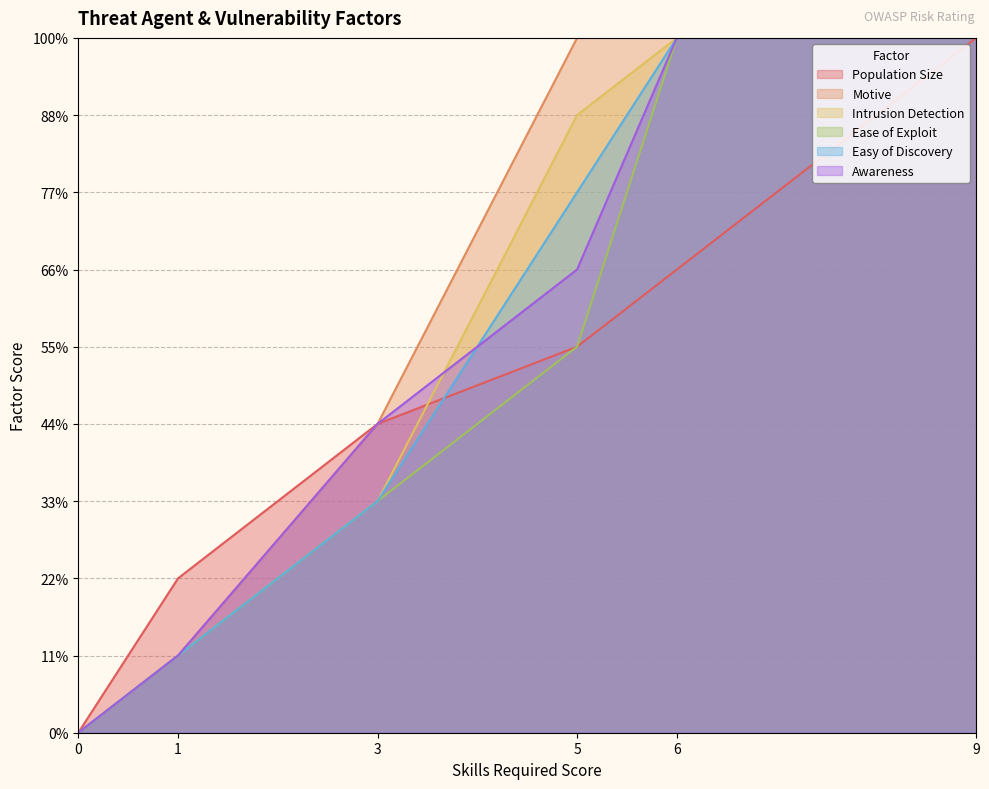

What is the total value across all series at 1?

7